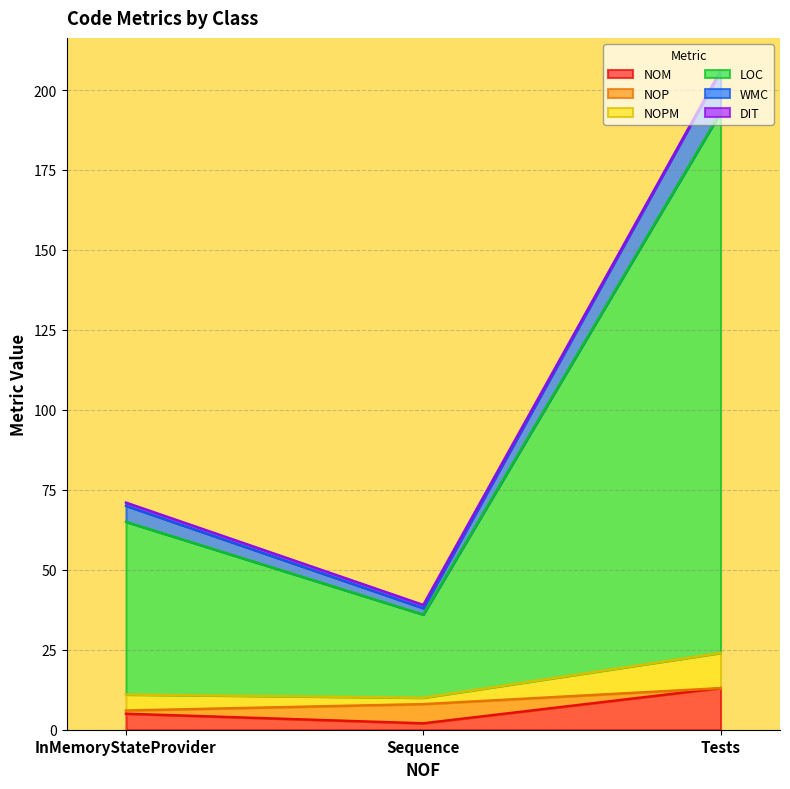

Does the chart have visible grid lines?

Yes